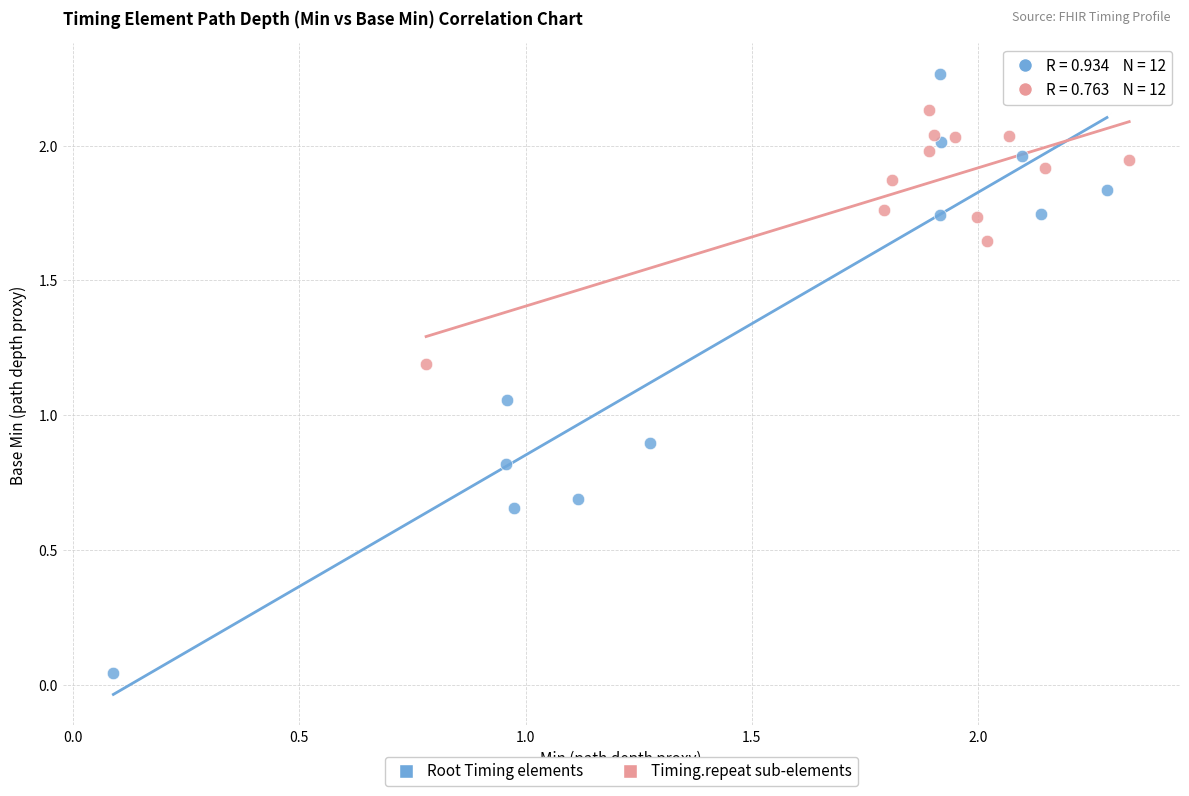

Which series contains the lowest Y value?

Root Timing elements